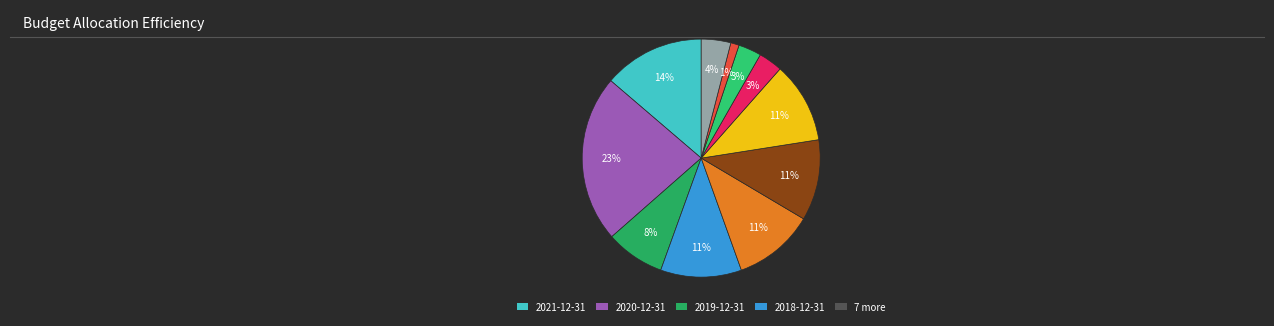

Which category has the biggest portion of the pie?

2020-12-31